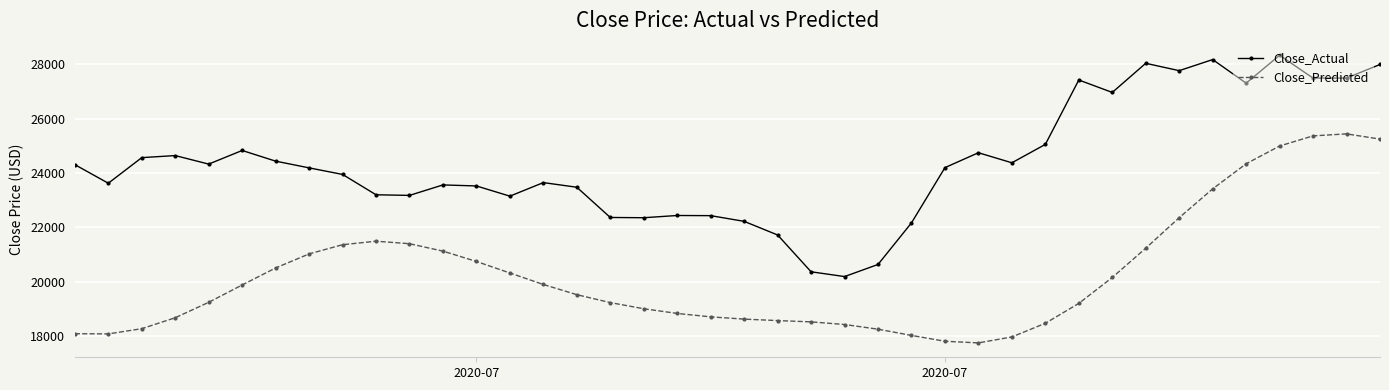

What is the value of the Close_Actual point at the 19th from the left?

22435.5